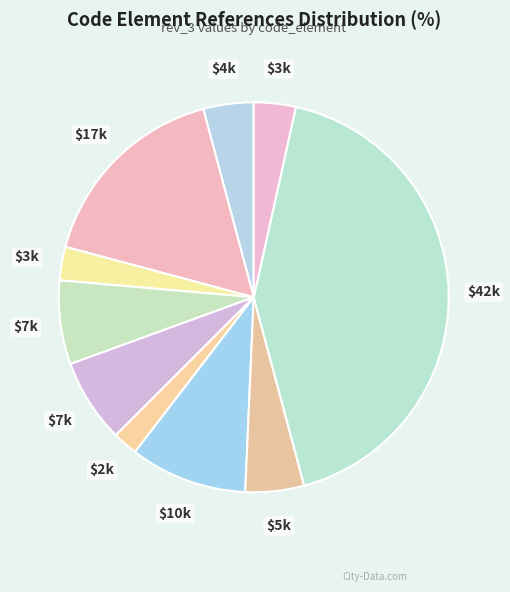

To the nearest percent, what is the average slice percentage?

10%